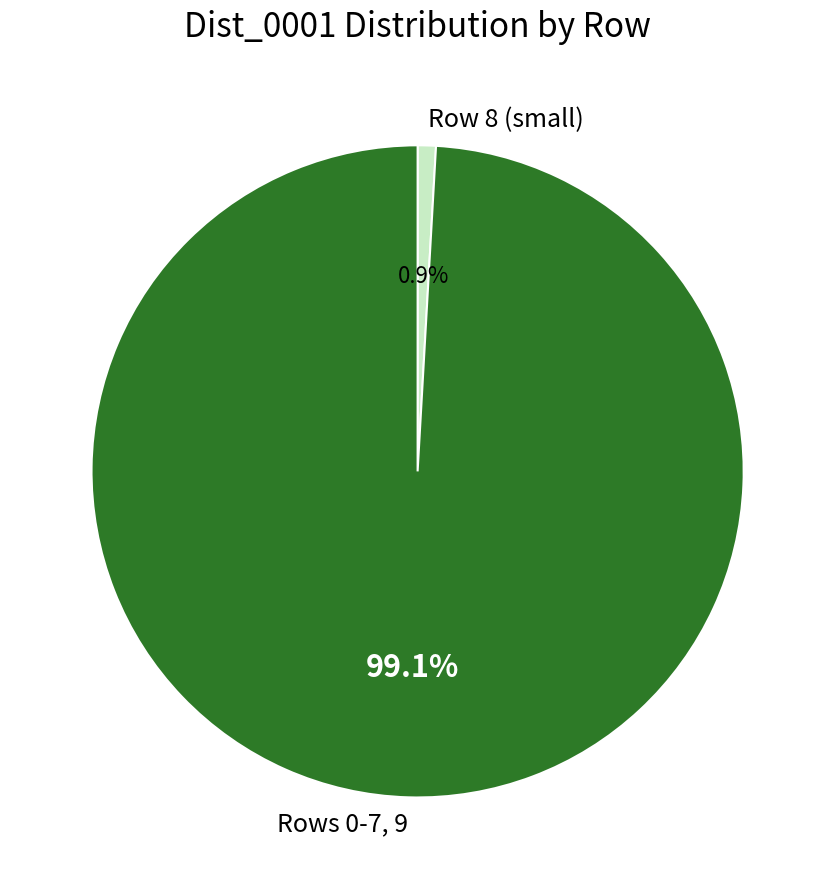

Which has a higher value, Rows 0-7, 9 or Row 8 (small)?

Rows 0-7, 9